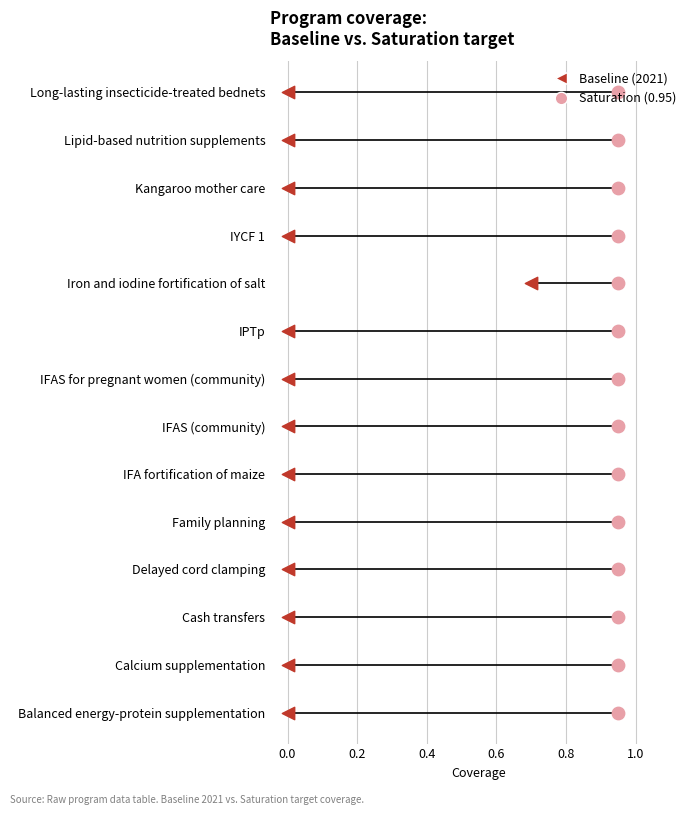

What are all the series names shown in the legend?

Saturation (0.95), Baseline (2021)